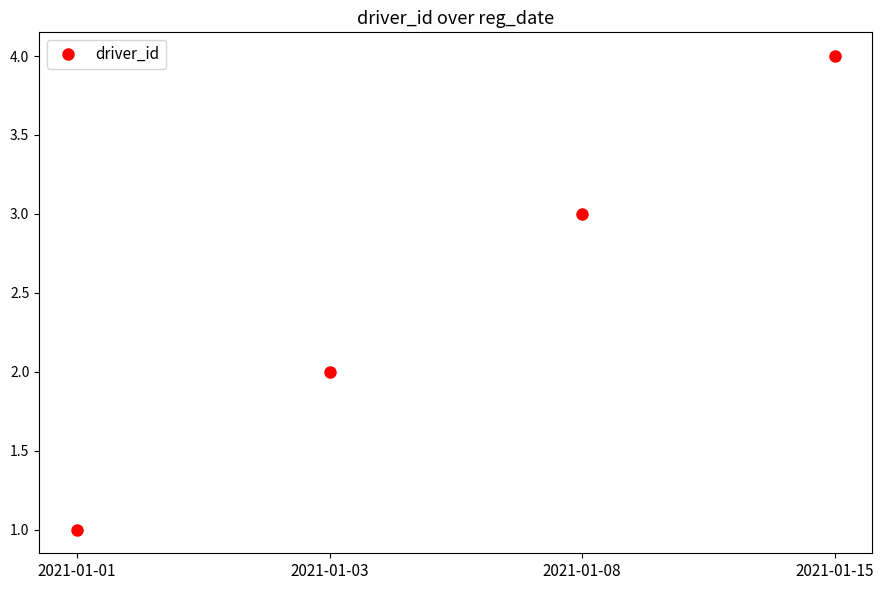

Does the chart display data point markers on the line(s)?

Yes